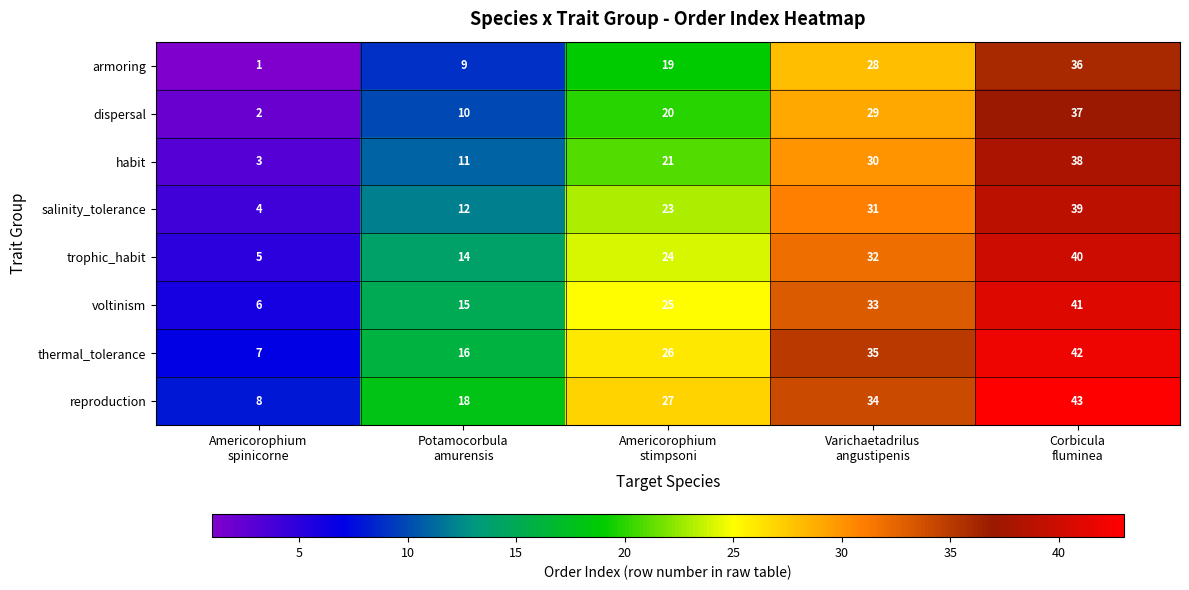

What is the difference between the maximum and minimum values in the salinity_tolerance series?

35